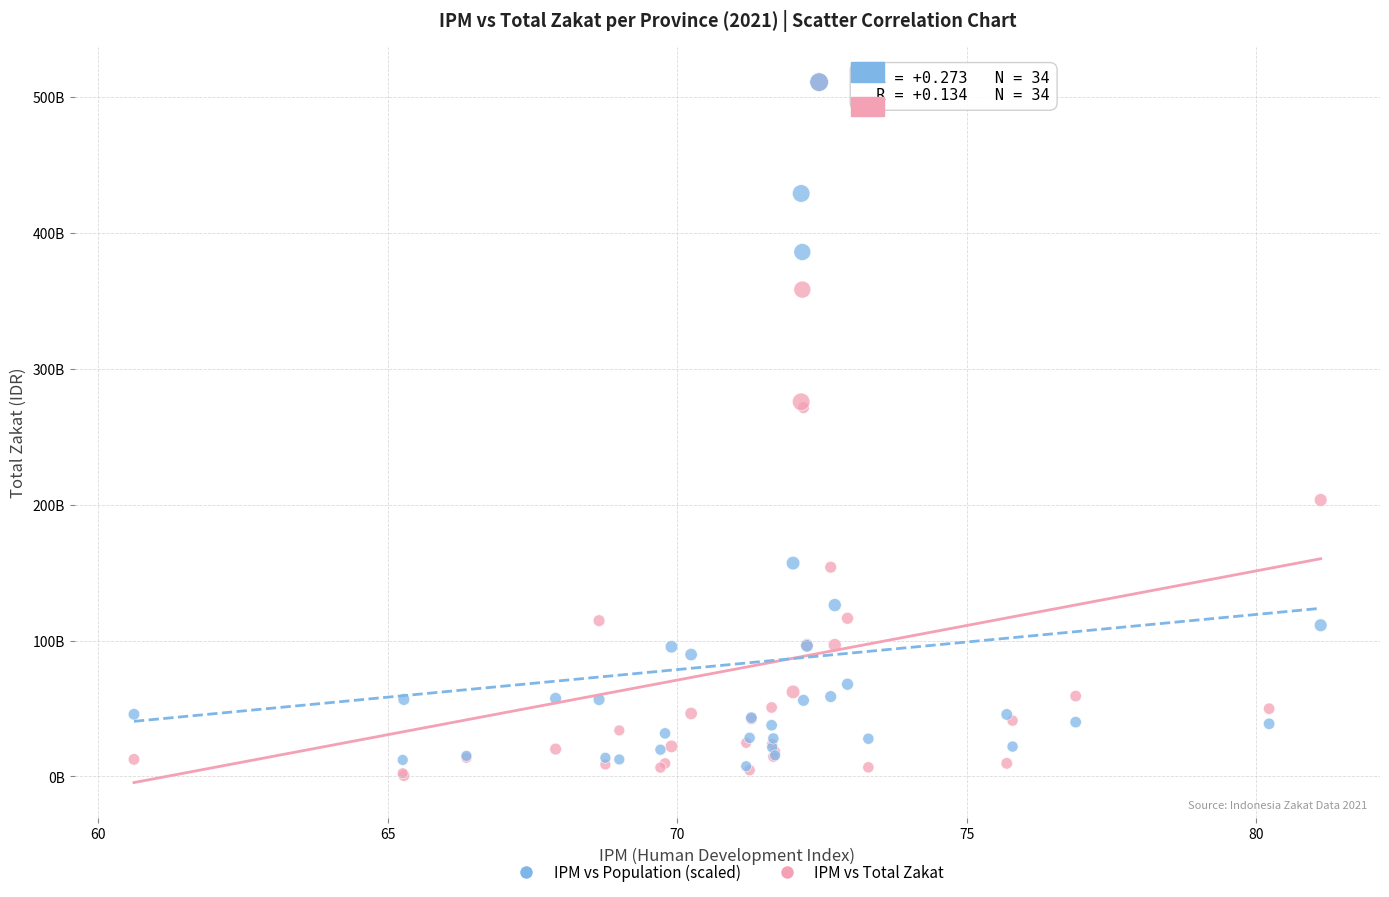

Which series contains the lowest Y value?

IPM vs Total Zakat